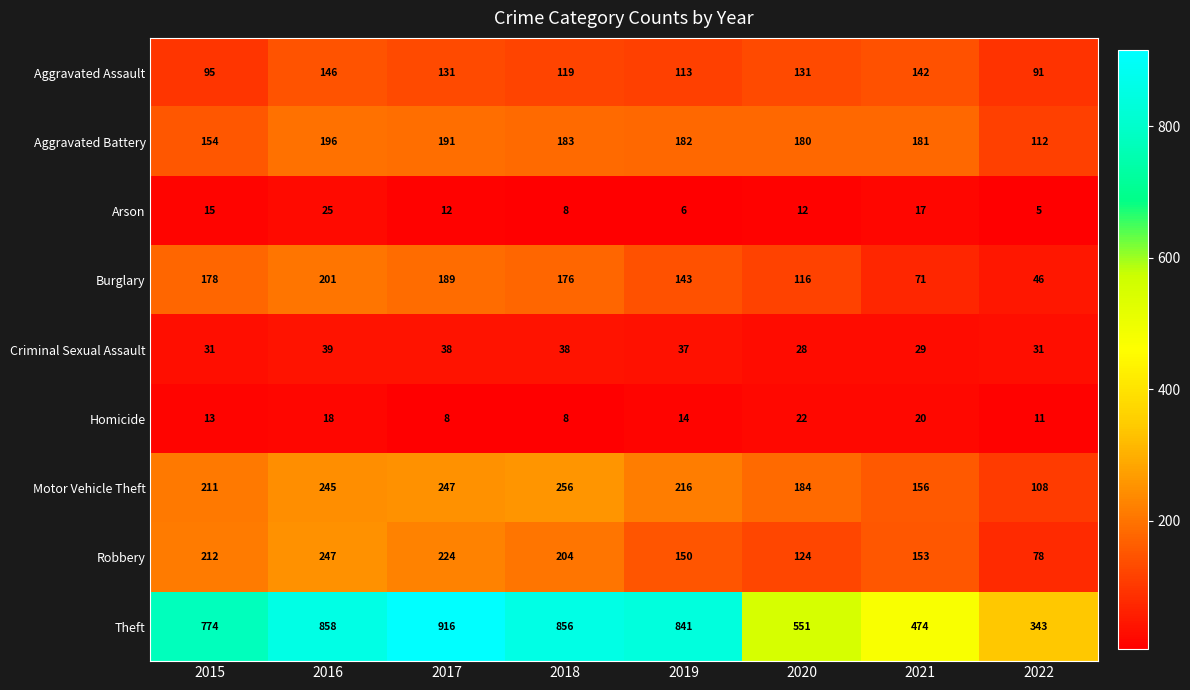

Where is Aggravated Battery nearest to the value 154?

2015